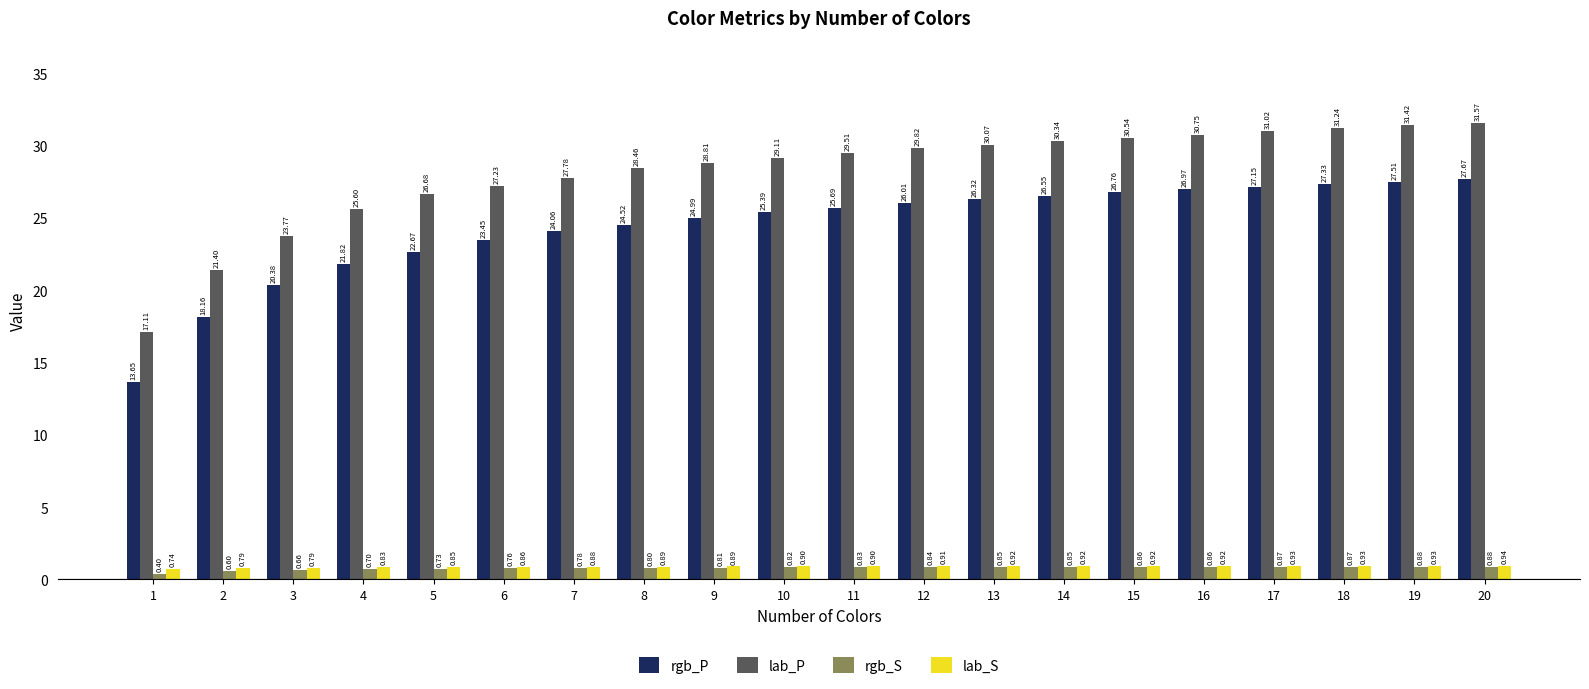

At which category is the sum across all series the highest?

20